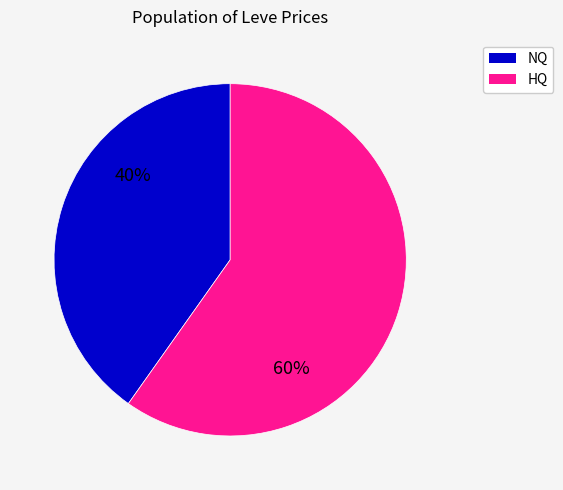

Is there any slice that represents more than half of the pie?

Yes